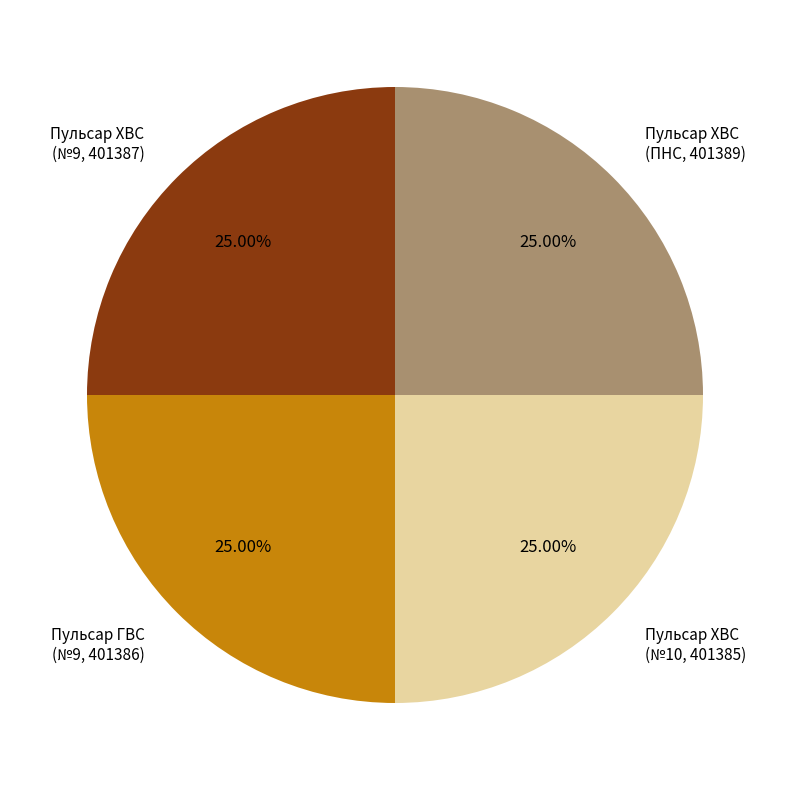

Does any single category account for the majority?

No